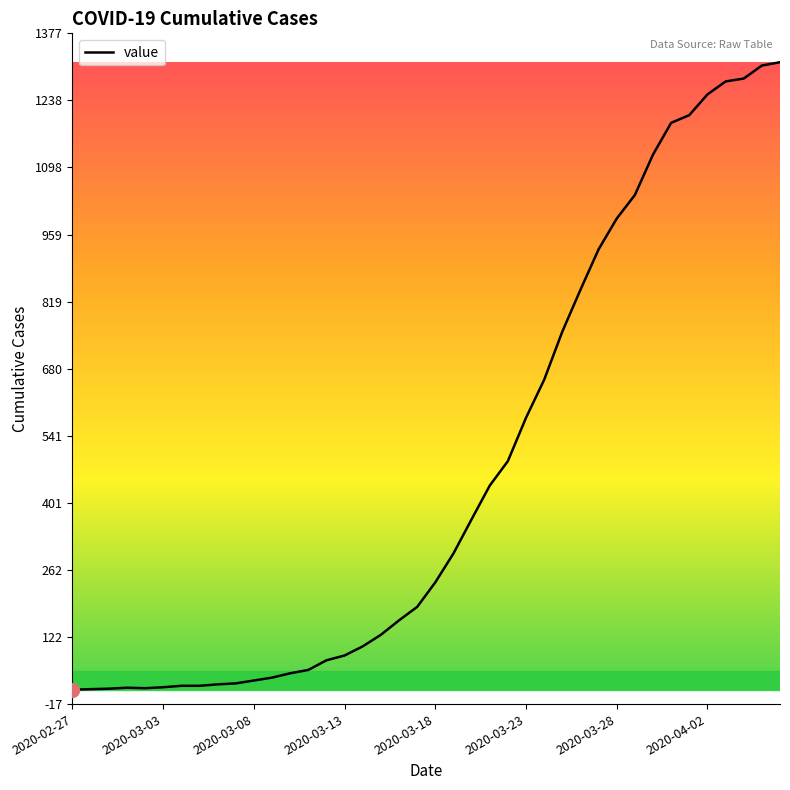

What is the maximum value shown in the chart?

1317